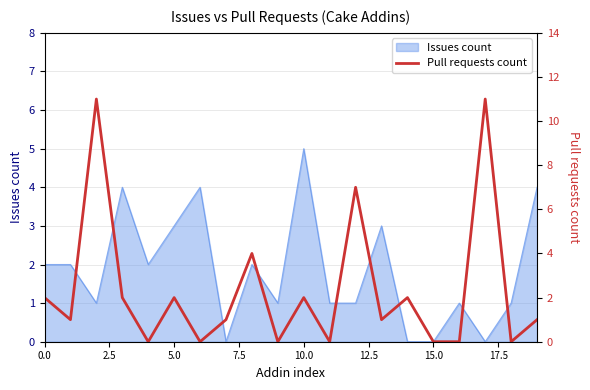

The Issues count series shows 3 at 5.0. True or false?

True